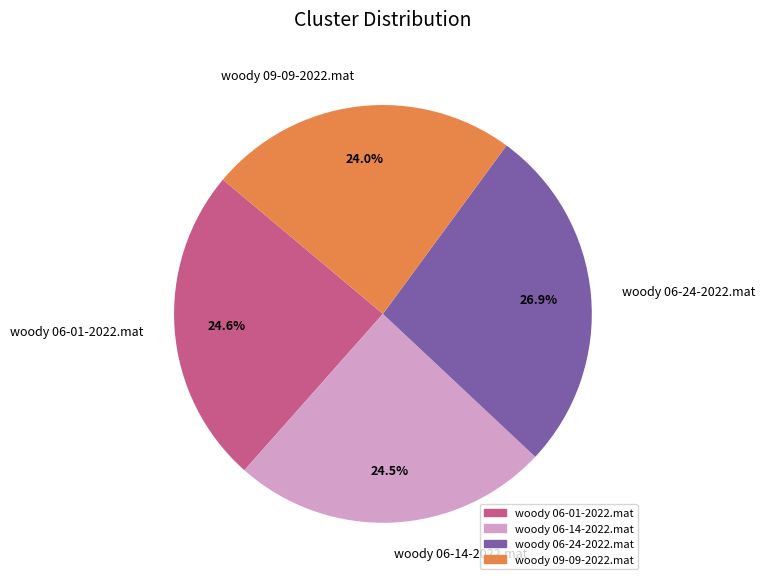

Combined, what portion of the pie is woody 06-01-2022.mat and woody 06-24-2022.mat?

51.5%